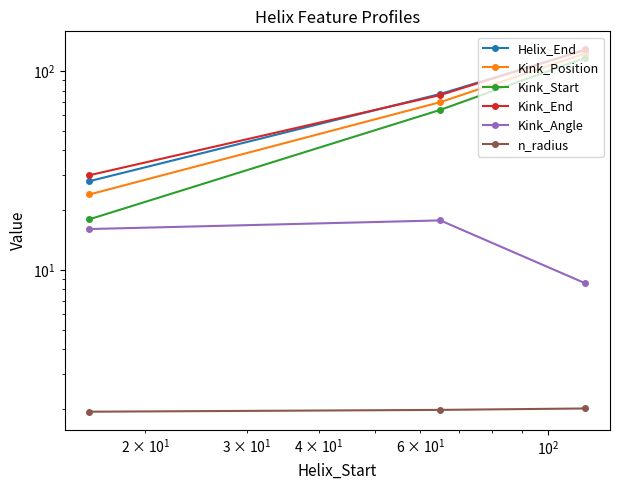

Count the number of categories in the chart.

3